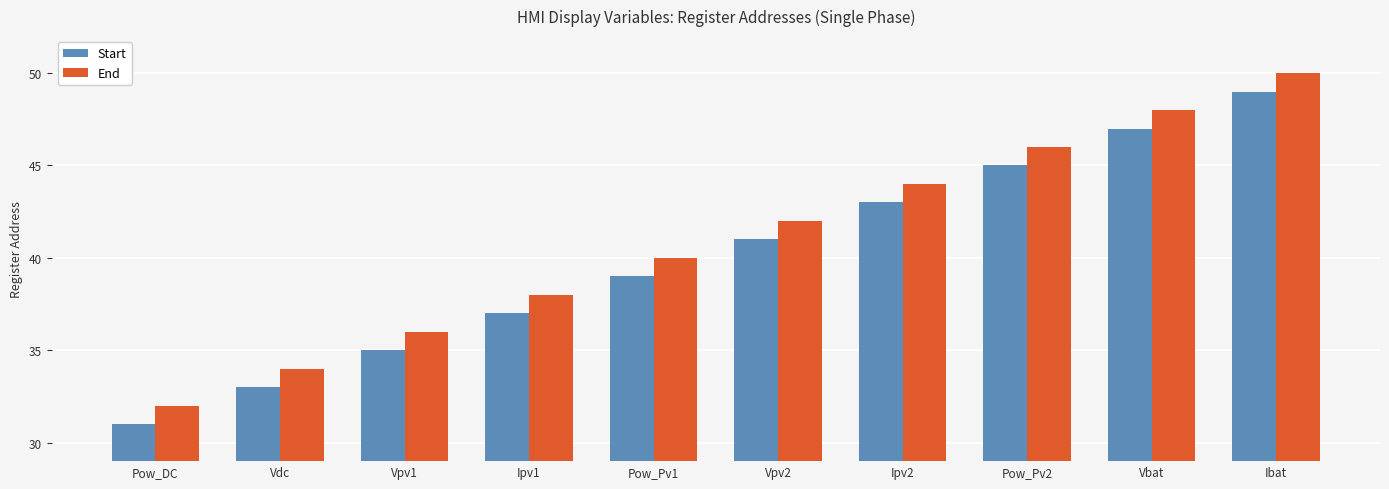

Read the Start value at Pow_Pv2, to the nearest 5.

45